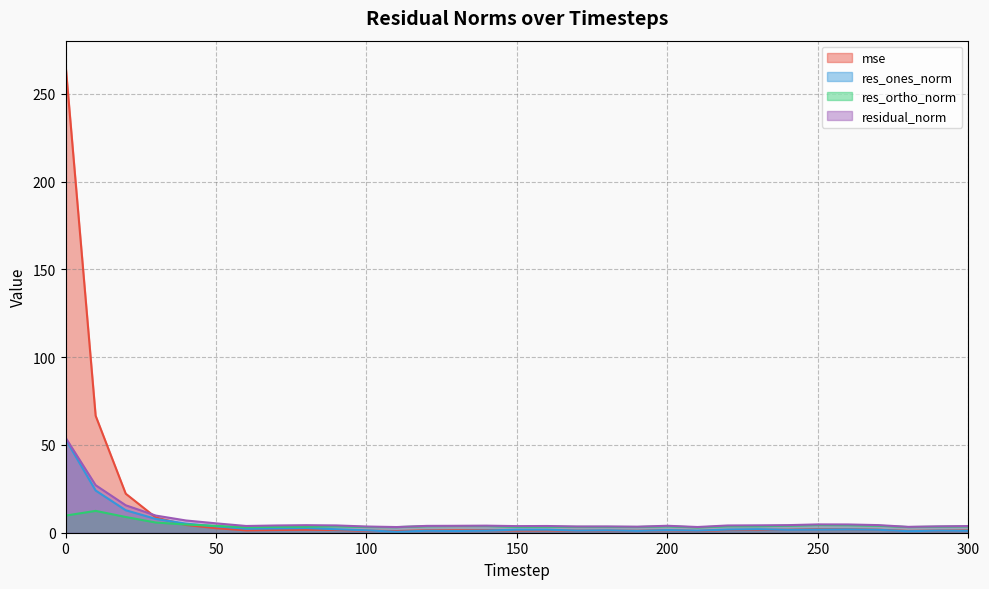

Reading right to left, list all the values displayed in this chart.

mse: 1.3	1.2	1.0	1.7	2.0	2.0	1.7	1.6	1.5	1.0	1.4	1.1	1.2	1.1	1.3	1.3	1.5	1.4	1.4	0.9	1.1	1.6	1.7	1.5	1.3	2.6	4.4	8.7	22.2	66.6	266.9
res_ones_norm: 1.1	1.2	0.9	1.7	1.9	1.8	1.6	2.0	1.8	1.2	1.5	1.1	1.3	1.2	1.7	1.7	1.2	1.0	1.1	0.5	1.4	2.0	2.6	2.4	2.2	3.6	5.2	7.9	12.8	24.0	53.3
res_ortho_norm: 3.6	3.4	3.2	4.0	4.3	4.4	4.0	3.7	3.7	3.0	3.7	3.3	3.3	3.3	3.4	3.4	3.8	3.8	3.7	3.2	3.3	3.7	3.4	3.3	3.1	3.9	4.7	5.8	9.0	12.4	9.7
residual_norm: 3.8	3.6	3.3	4.3	4.7	4.7	4.3	4.2	4.1	3.3	4.0	3.4	3.6	3.6	3.8	3.8	4.0	3.9	3.9	3.2	3.5	4.2	4.3	4.1	3.8	5.3	7.0	9.8	15.6	27.1	54.2